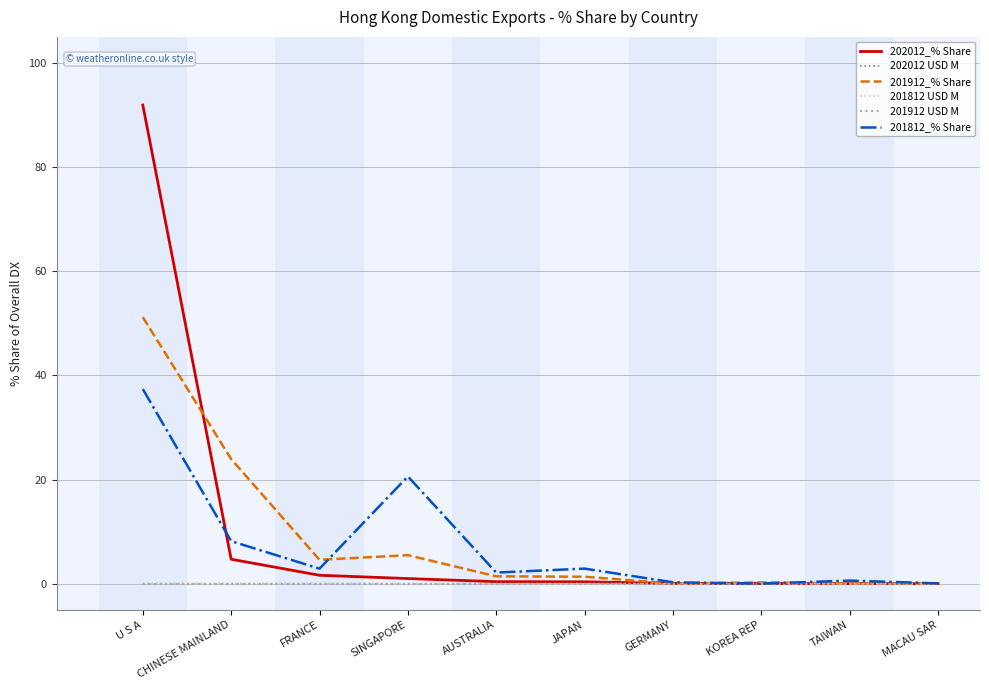

Is it true that 201912 USD M equals 0.0 at CHINESE MAINLAND?

True